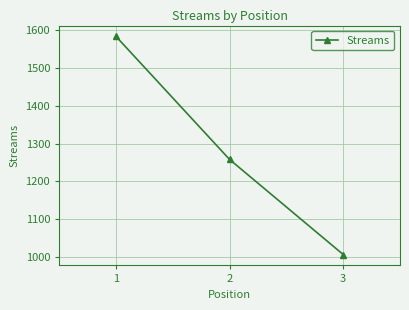

What is the difference between the maximum and minimum values?

576